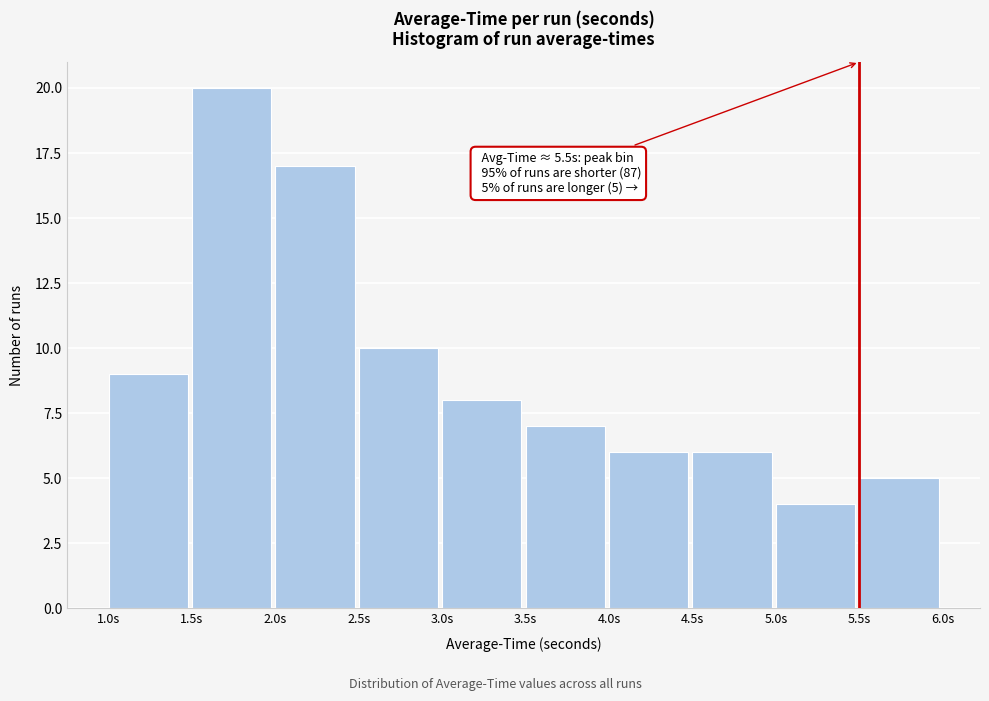

Over which range of the x-axis is the bar tallest?

1.5 to 2.0